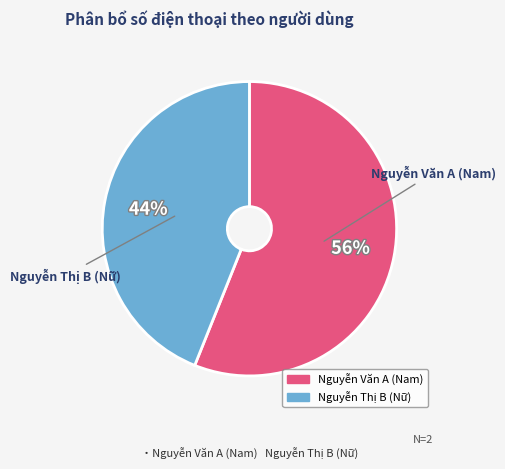

Does any single category account for the majority?

Yes